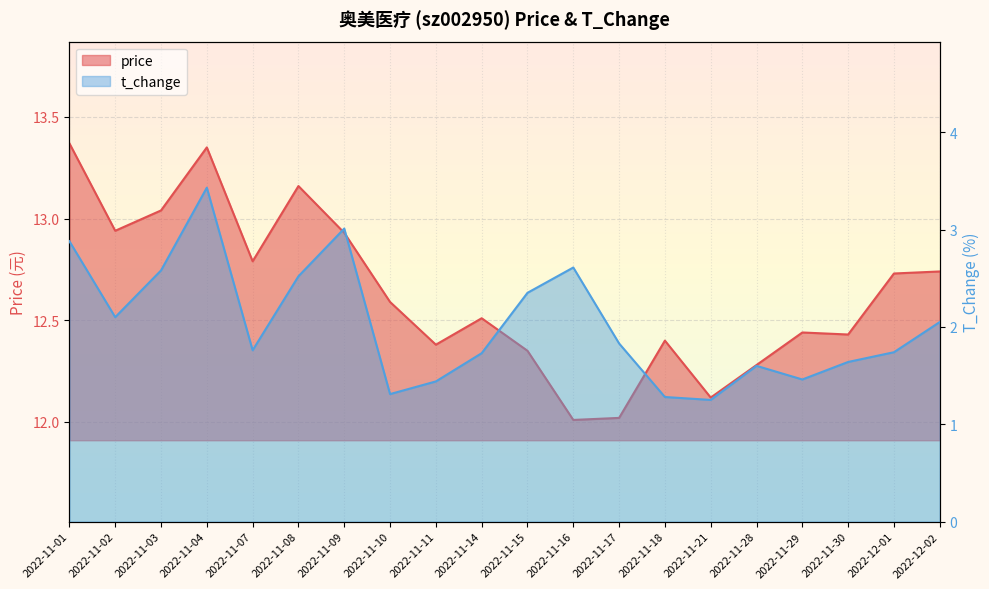

What is the difference between the t_change values at 2022-11-18 and 2022-11-03?

1.3